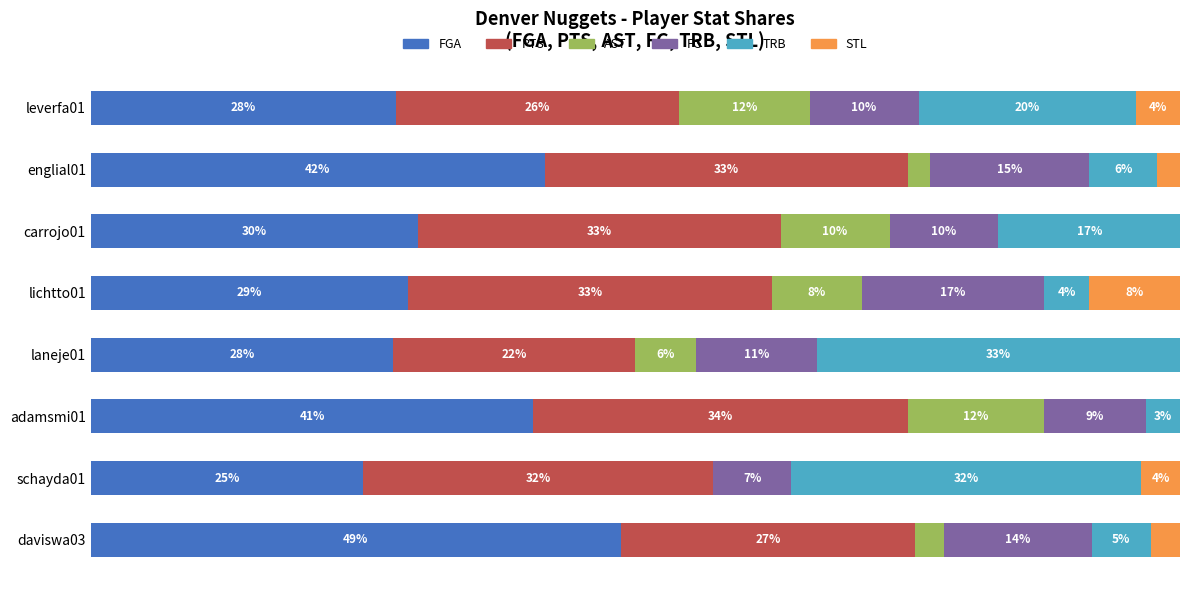

Which series has the largest total across all categories?

FGA